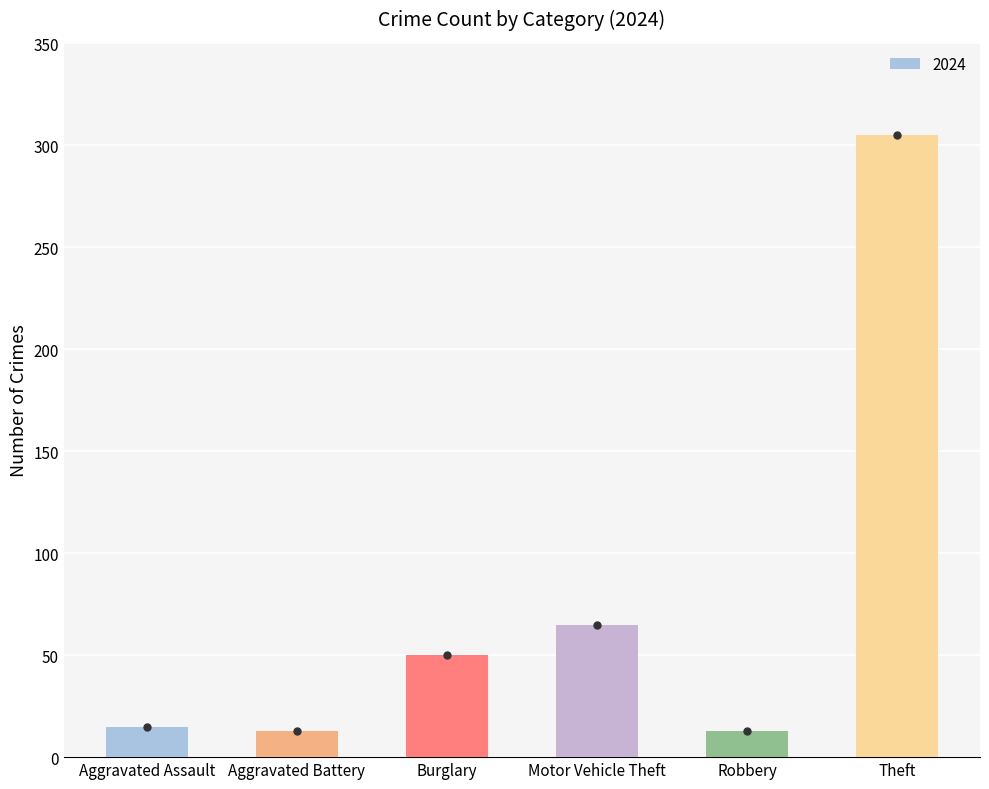

How many bars are there in total?

6